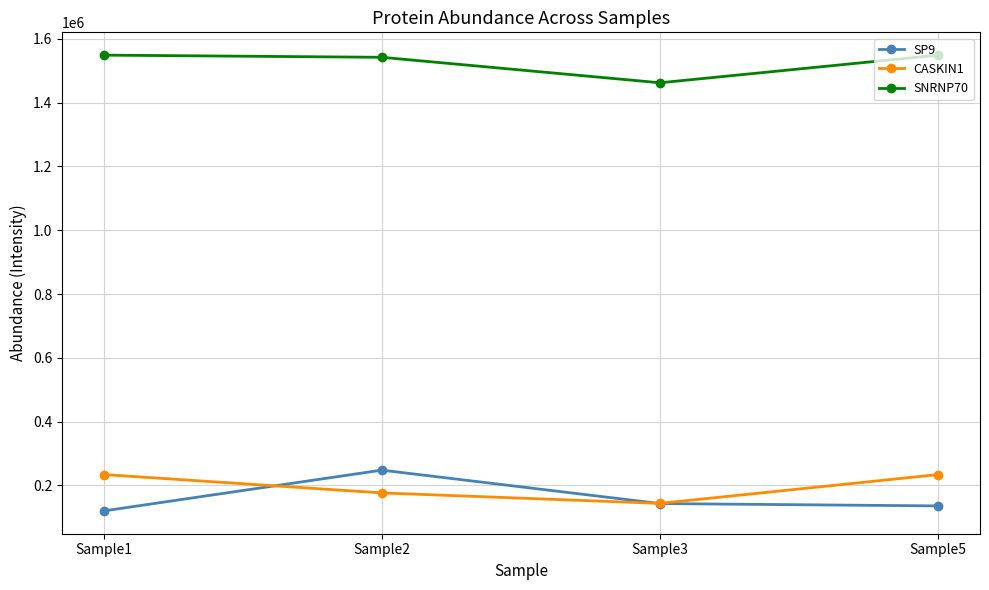

Between Sample2 and Sample3, which series saw the biggest shift?

SP9